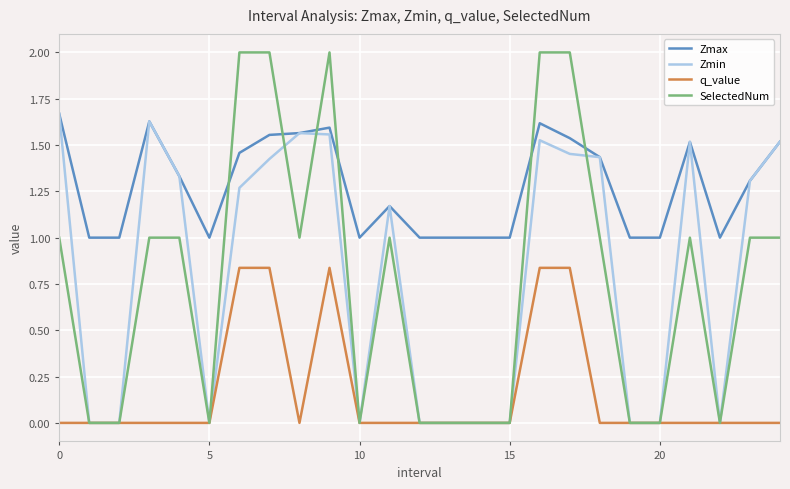

Which series has the largest range (max minus min)?

SelectedNum